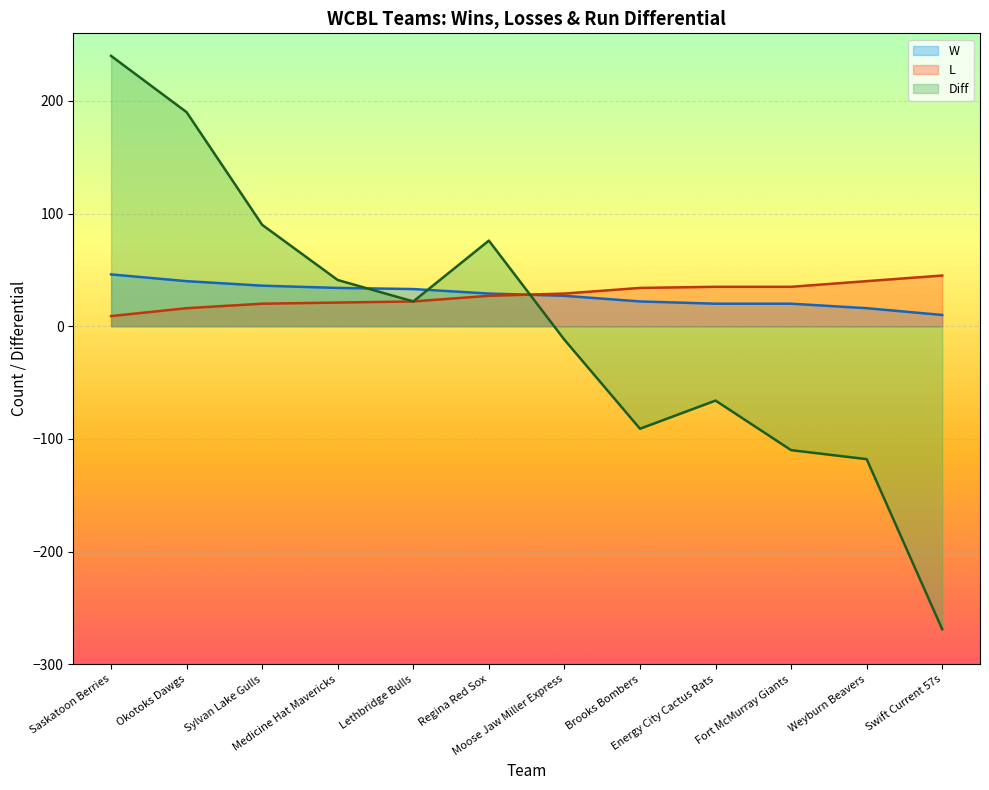

Does the chart display data point markers on the line(s)?

No